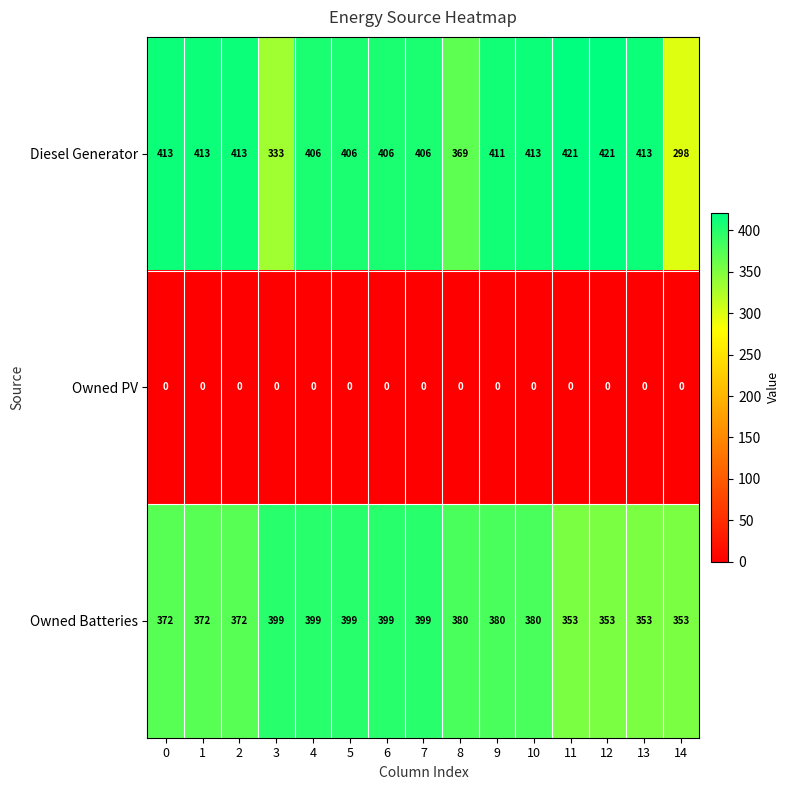

Is it true that Diesel Generator equals 145 at 10?

False